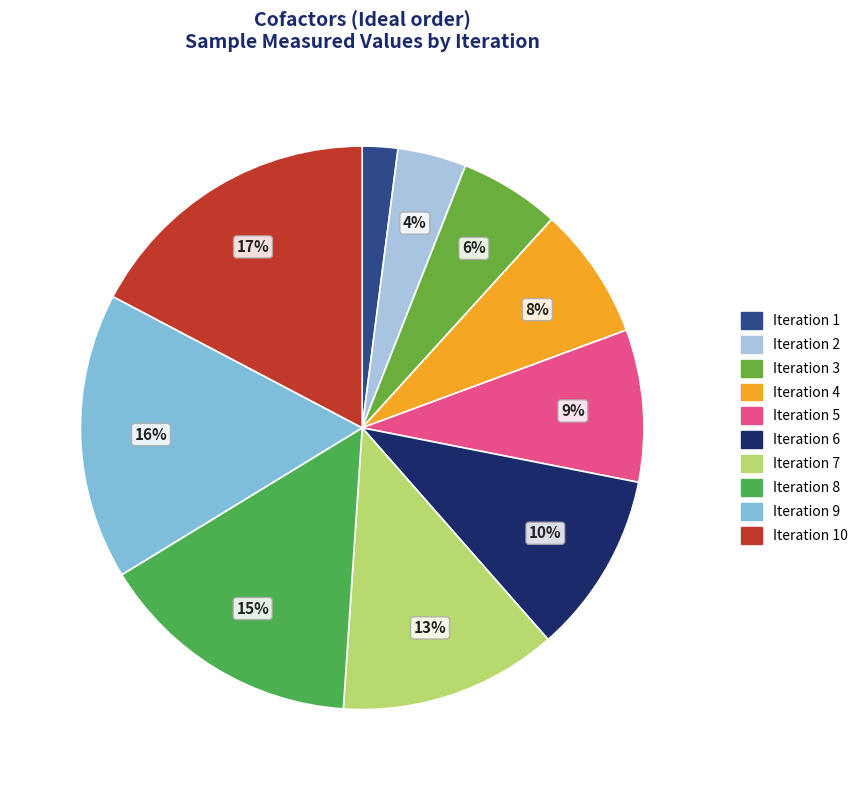

Which category has the smallest portion of the pie?

1